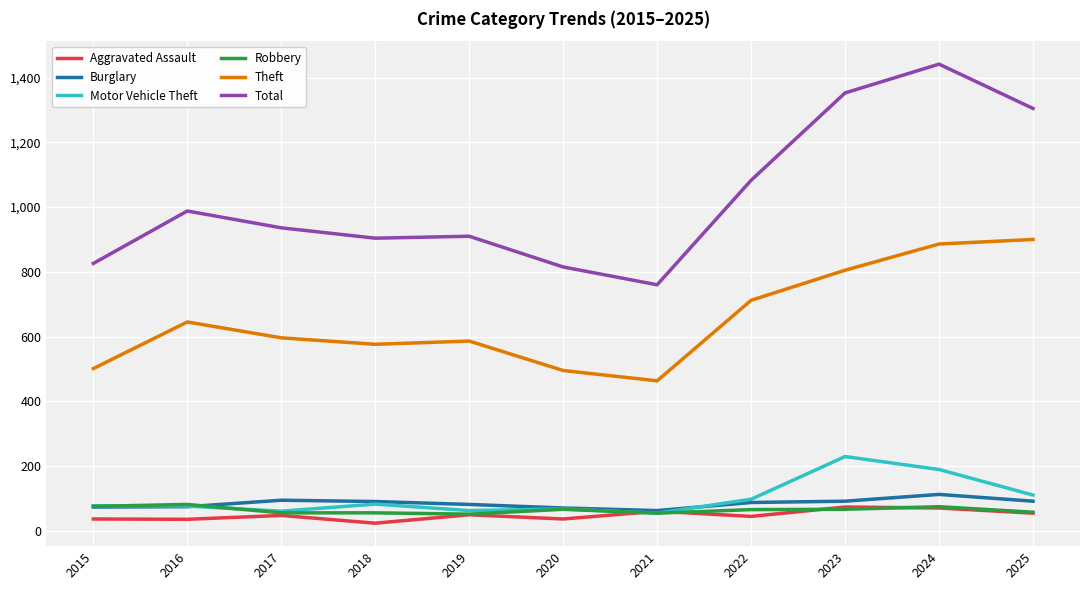

At which category is the sum across all series the highest?

2024